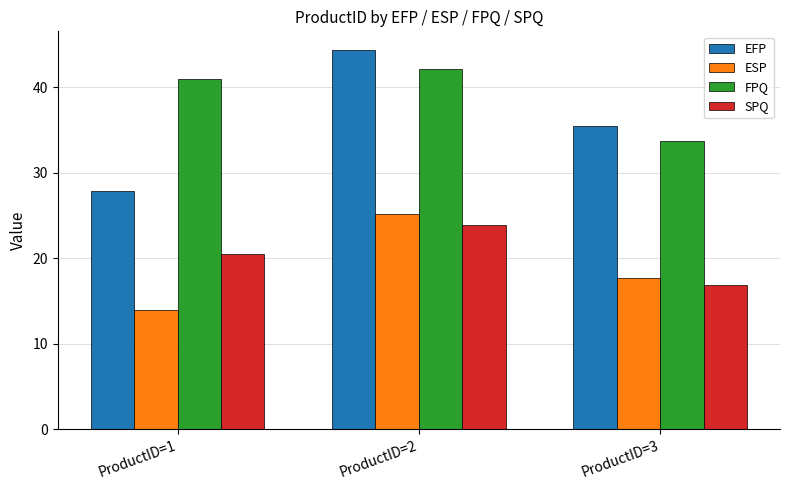

Read the EFP value at ProductID=1.

27.8